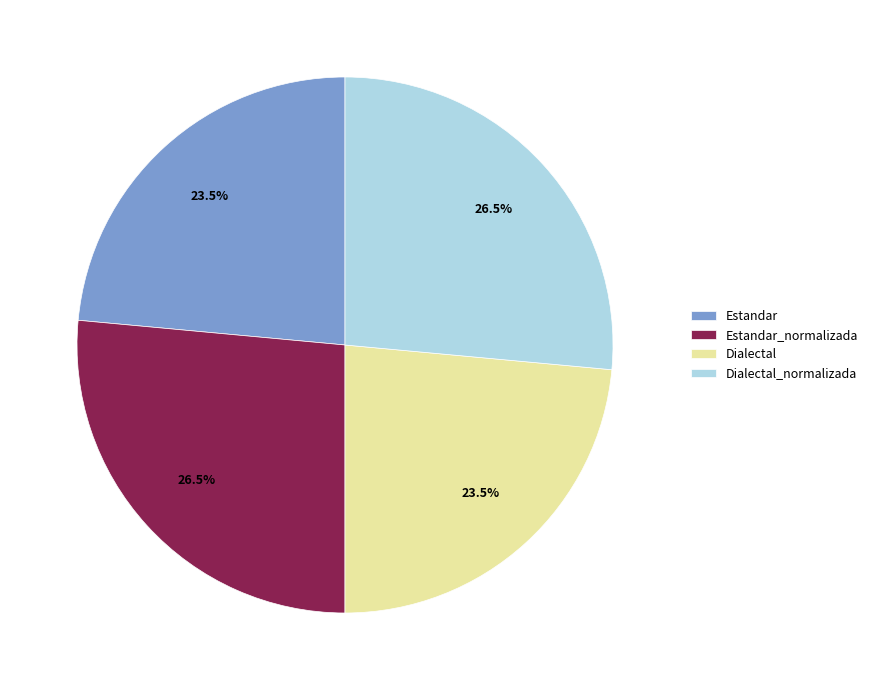

To the nearest percent, what is the combined percentage of Estandar and Dialectal_normalizada?

50%